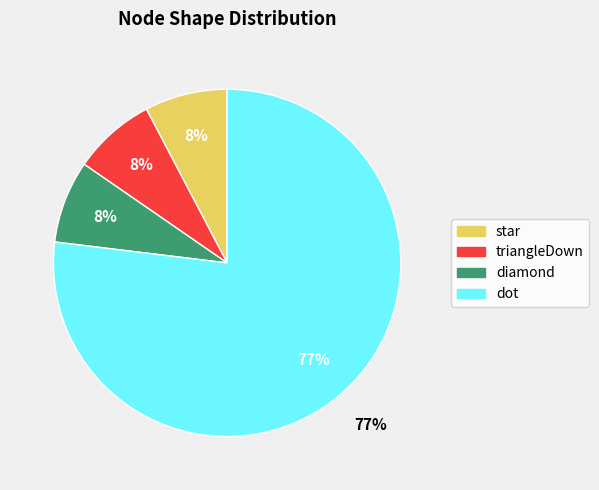

Which category accounts for the majority?

dot